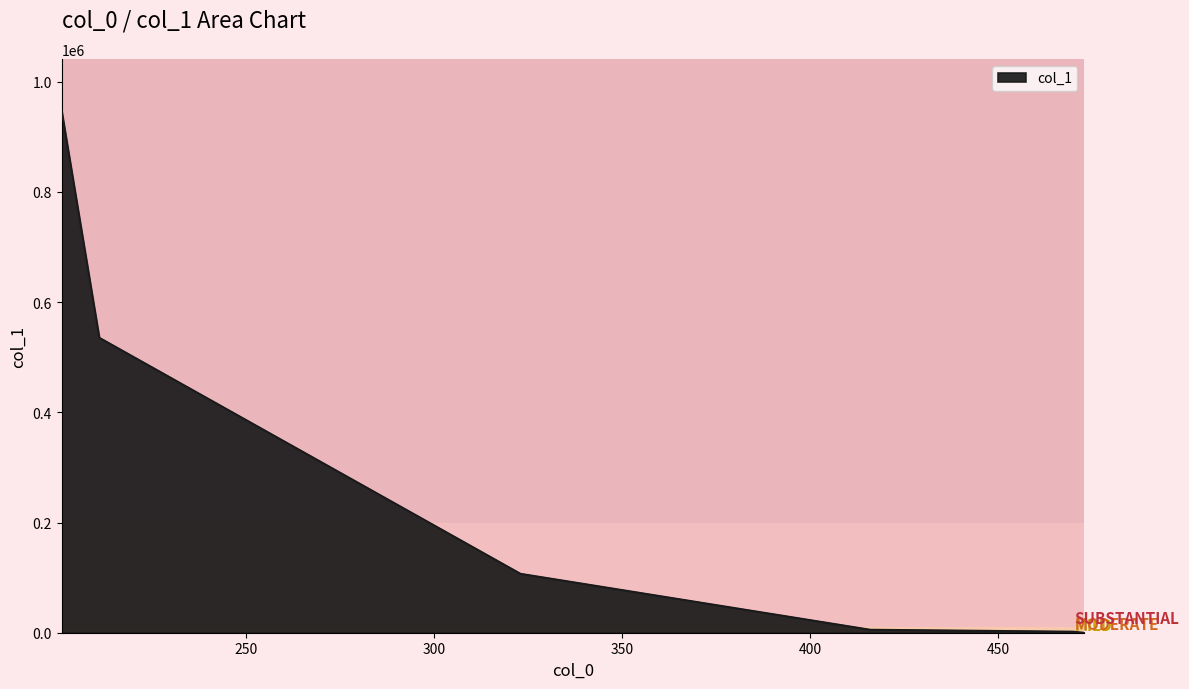

What is the difference between the maximum and minimum values?

946886.1